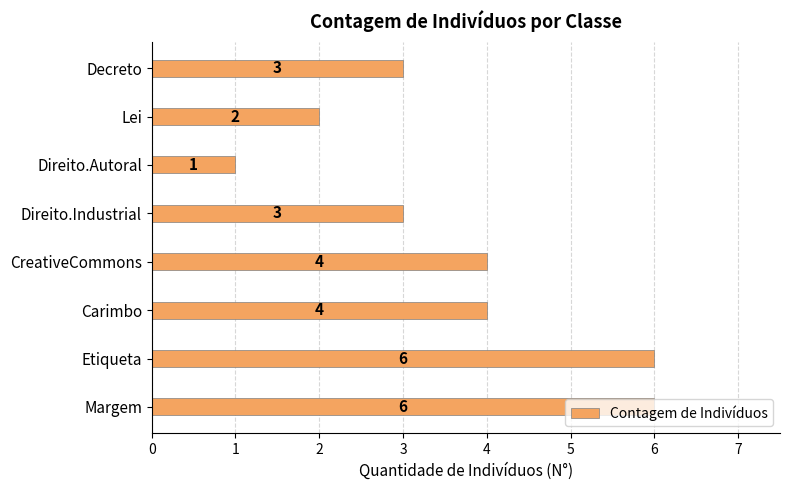

The value at Direito.Autoral is 1. True or false?

True